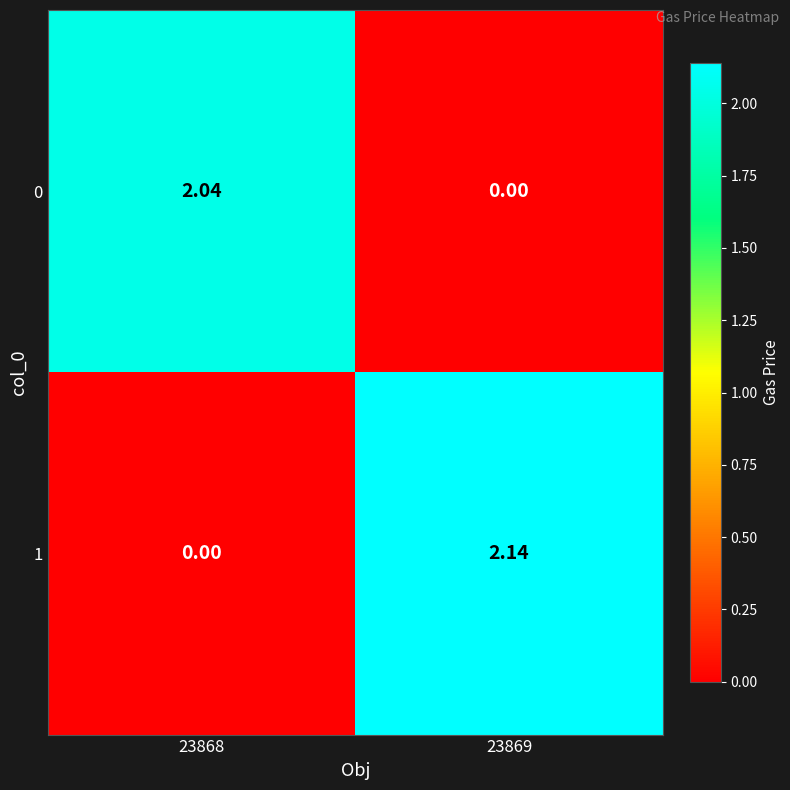

Is the value of 1 at 23868 greater than the value of 0 at 23868?

No